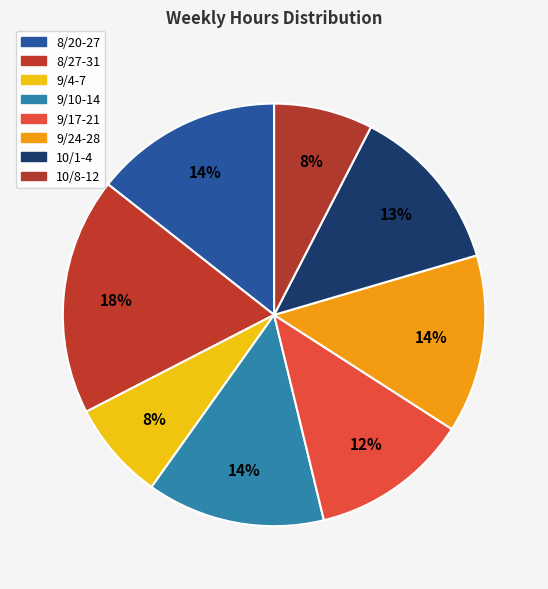

True or false: 8/27-31 accounts for 18% of the total.

True